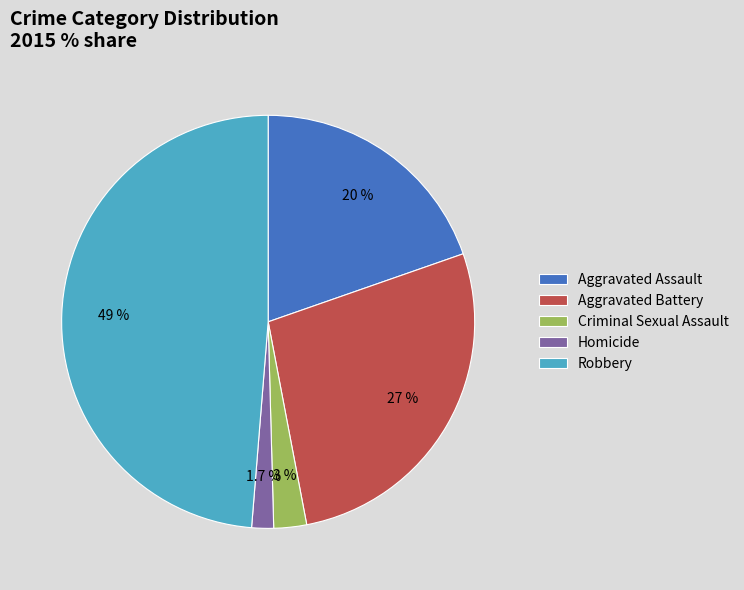

Does Aggravated Battery represent more than half of the total?

No